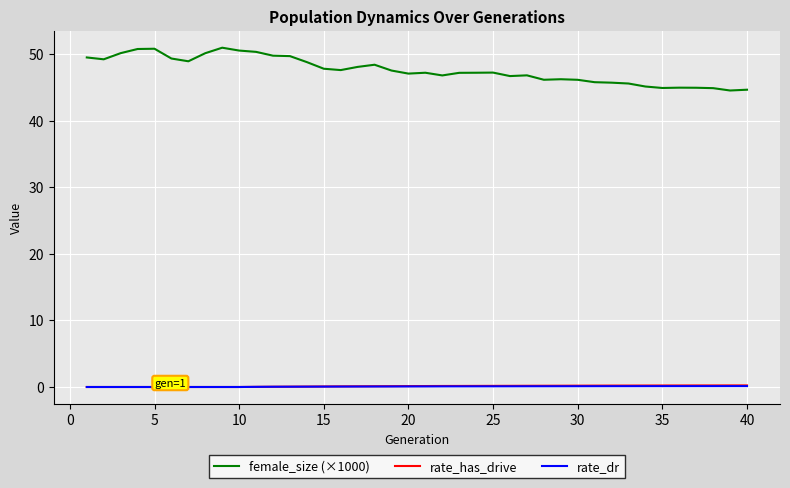

True or false: female_size (×1000) and rate_dr intersect in this chart.

False